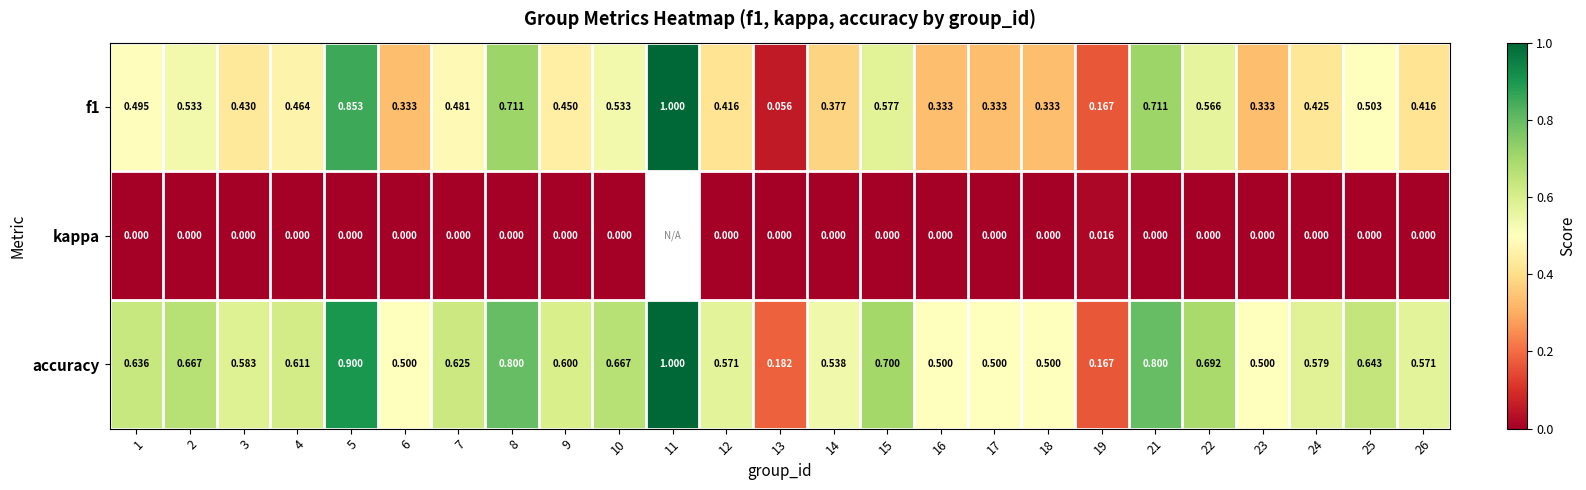

Is the value of accuracy at 6 greater than the value of kappa at 12?

Yes